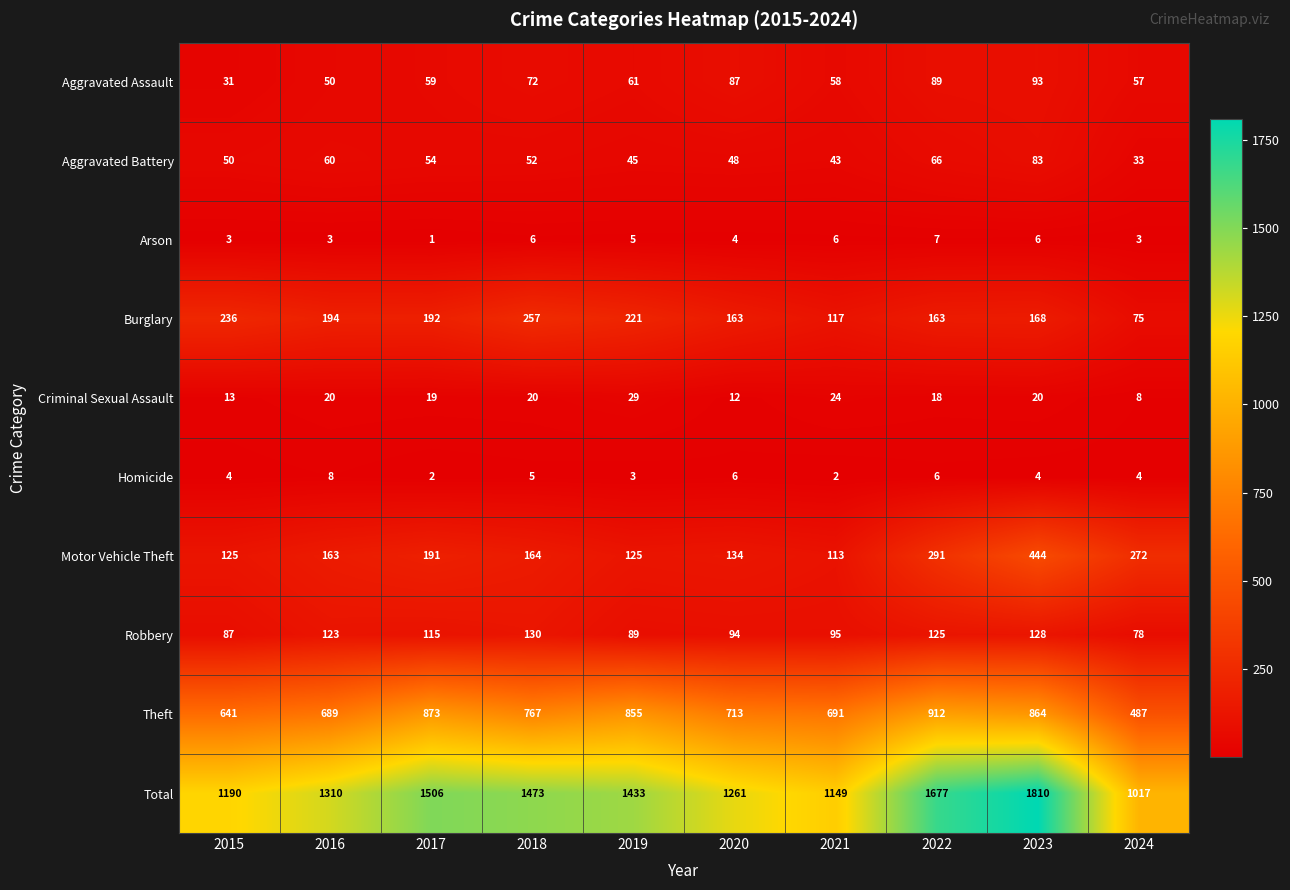

Read the Burglary value at 2021, to the nearest 50.

100